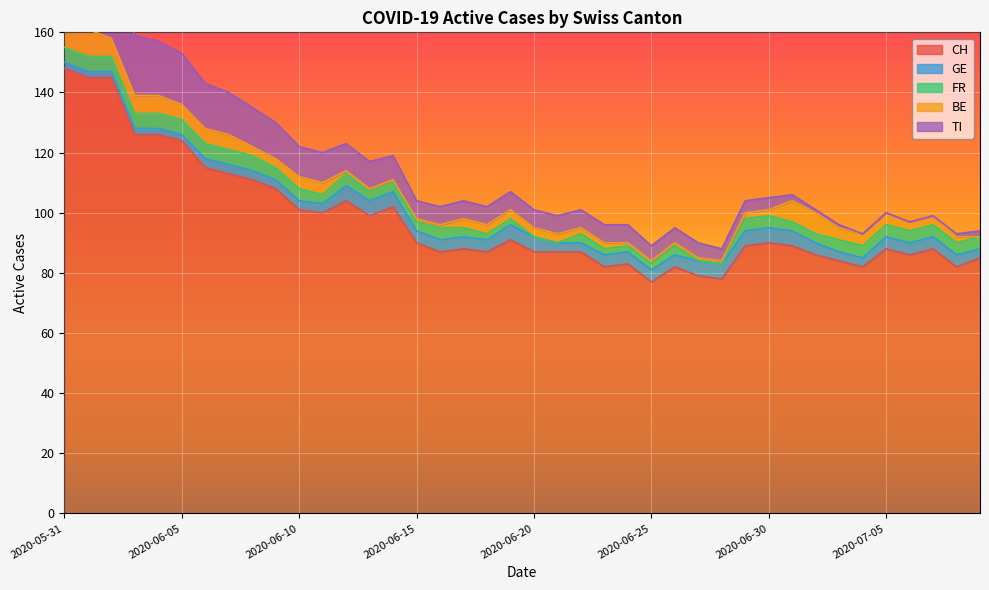

Where does the GE series first go above 4?

2020-06-12